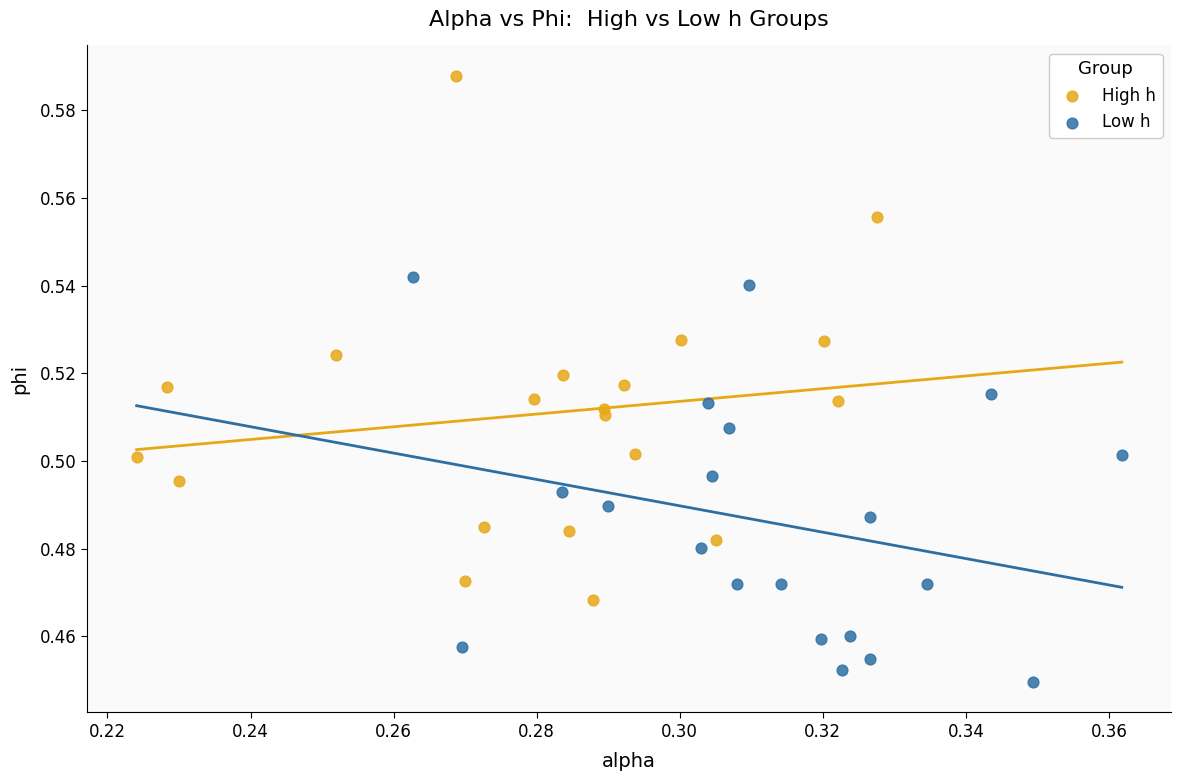

Which series contains the highest Y value?

High h